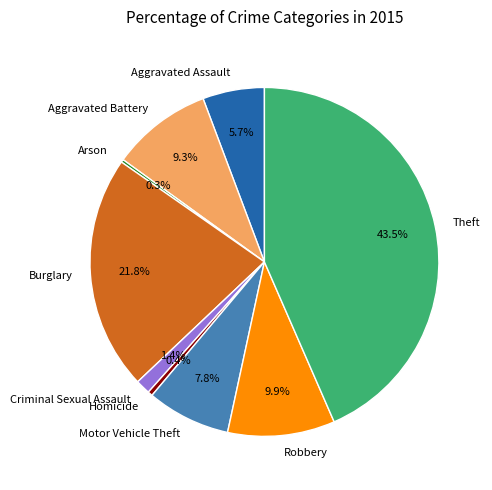

Which has a higher value, Aggravated Battery or Burglary?

Burglary